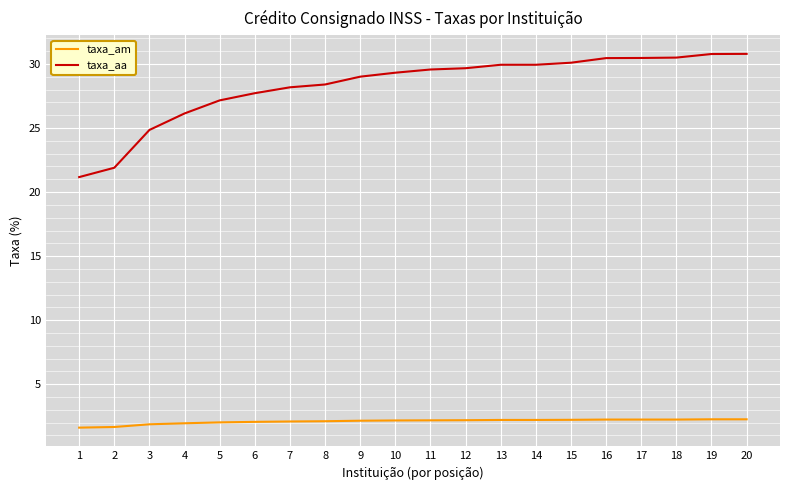

What is the minimum value for taxa_am?

1.6